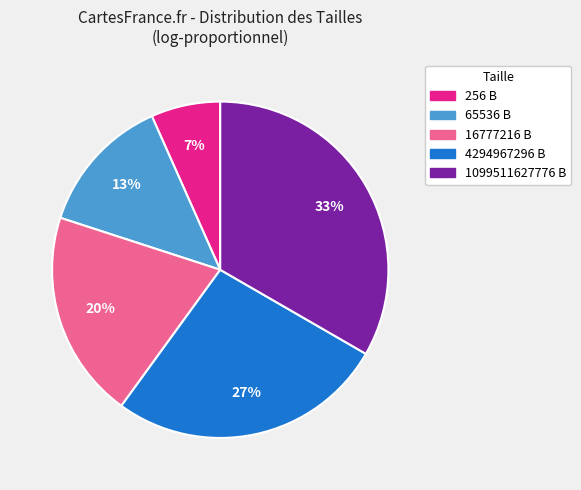

Approximately how many times larger is the value at 4294967296 B compared to 1099511627776 B?

0.8